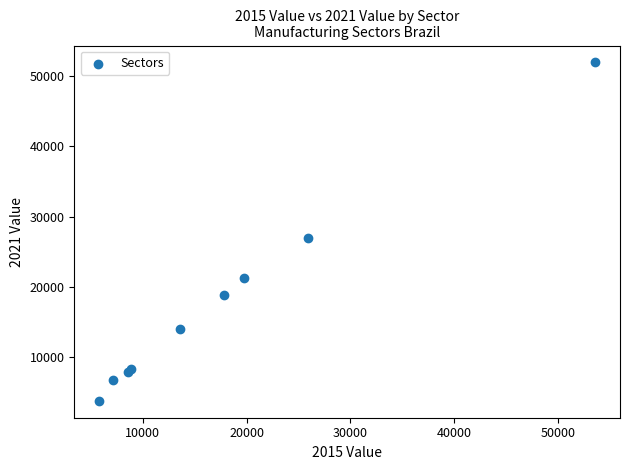

What Y value in the scatter plot is closest to 27865?

26985.9